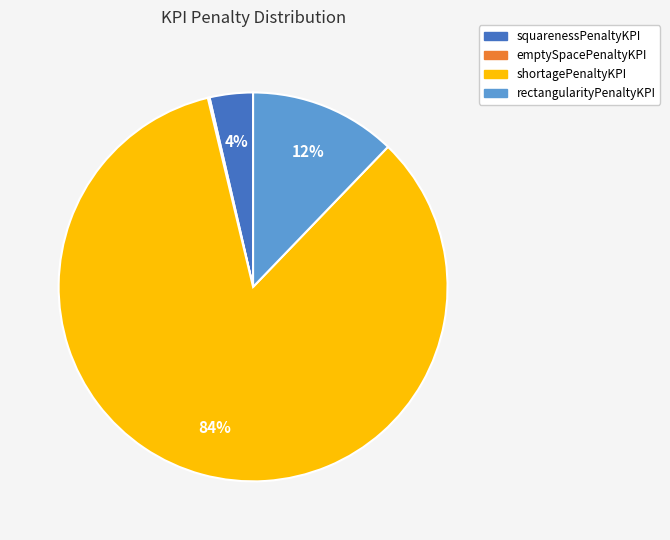

Is there a majority slice in this chart?

Yes